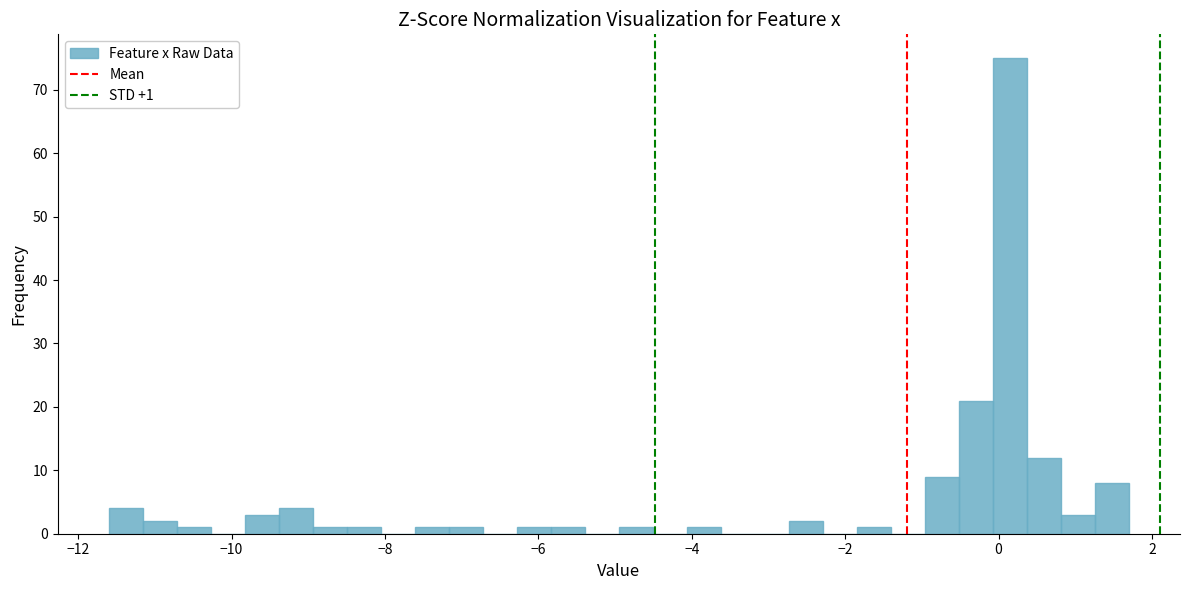

Around what value on the x-axis is the tallest bar? Give the approximate position of its centre, as read against the axis.

0.2